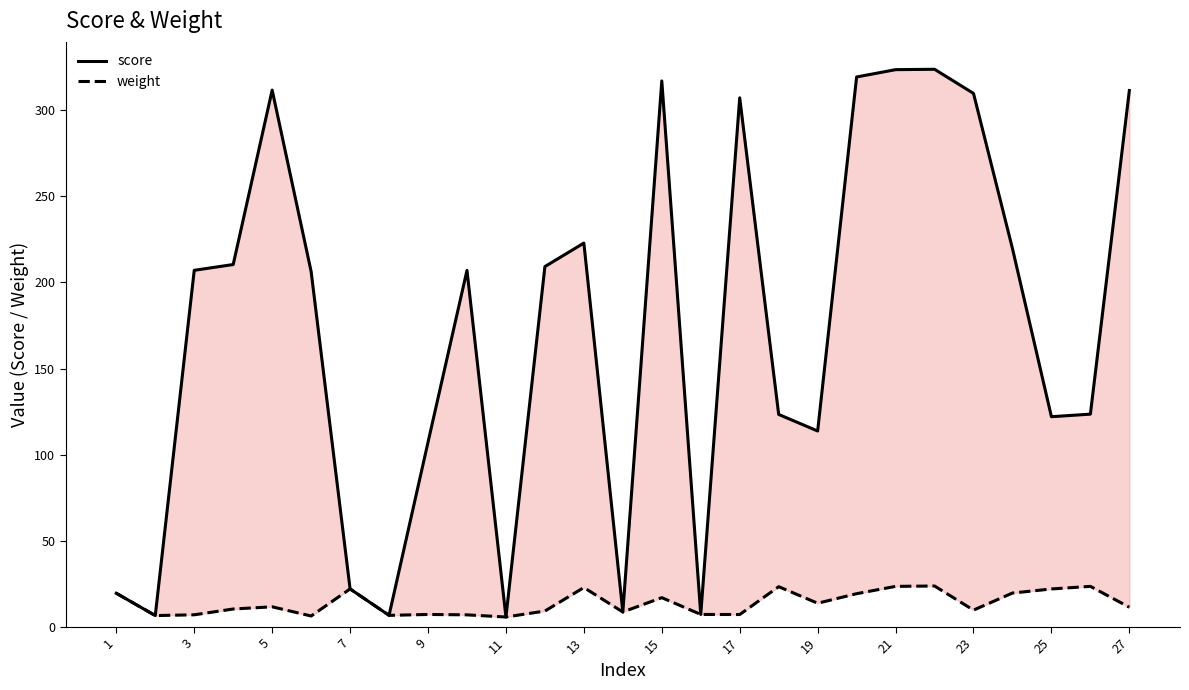

How many values in the score series are below 207?

13